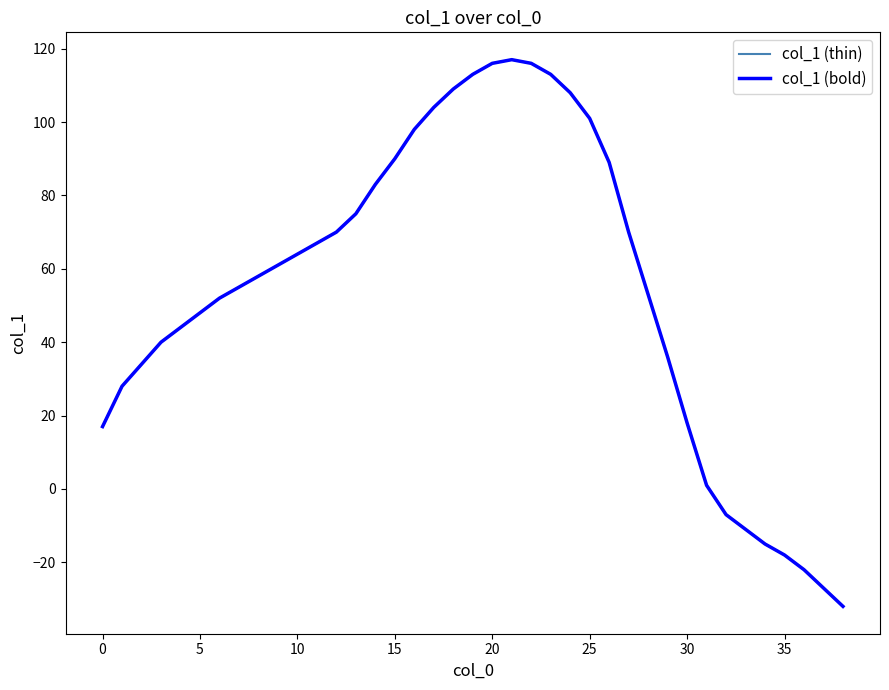

Does the chart display data point markers on the line(s)?

No